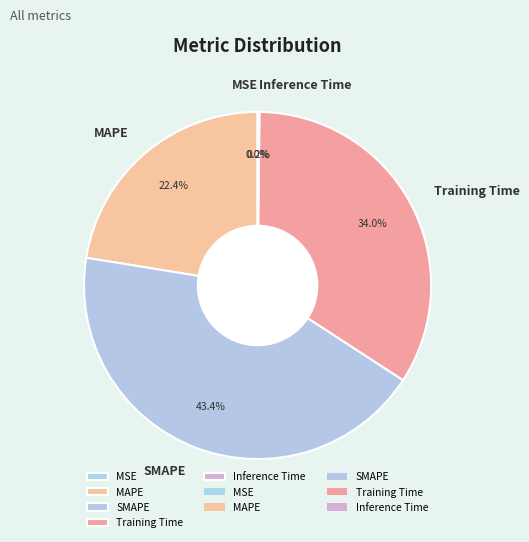

Which has a higher value, SMAPE or MAPE?

SMAPE